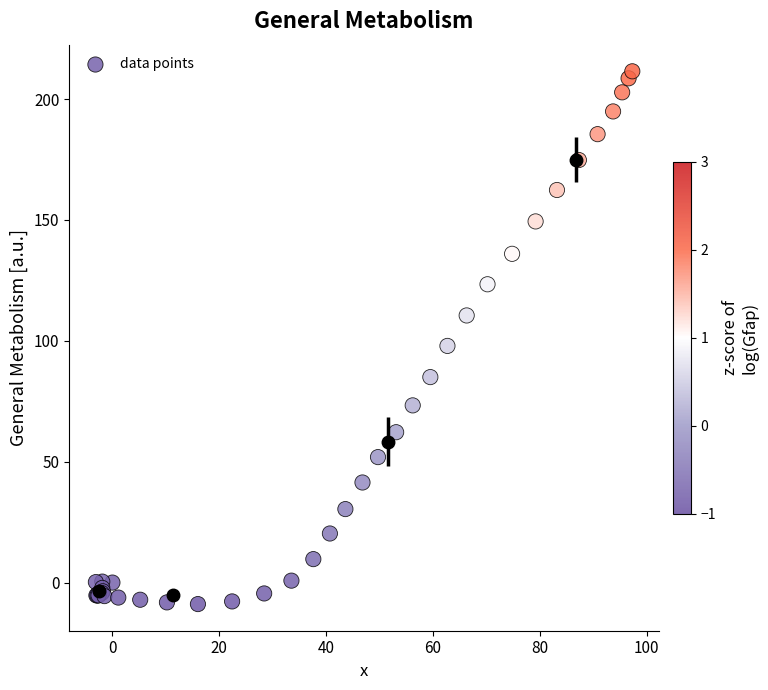

What Y value in the scatter plot is closest to 101?

97.9